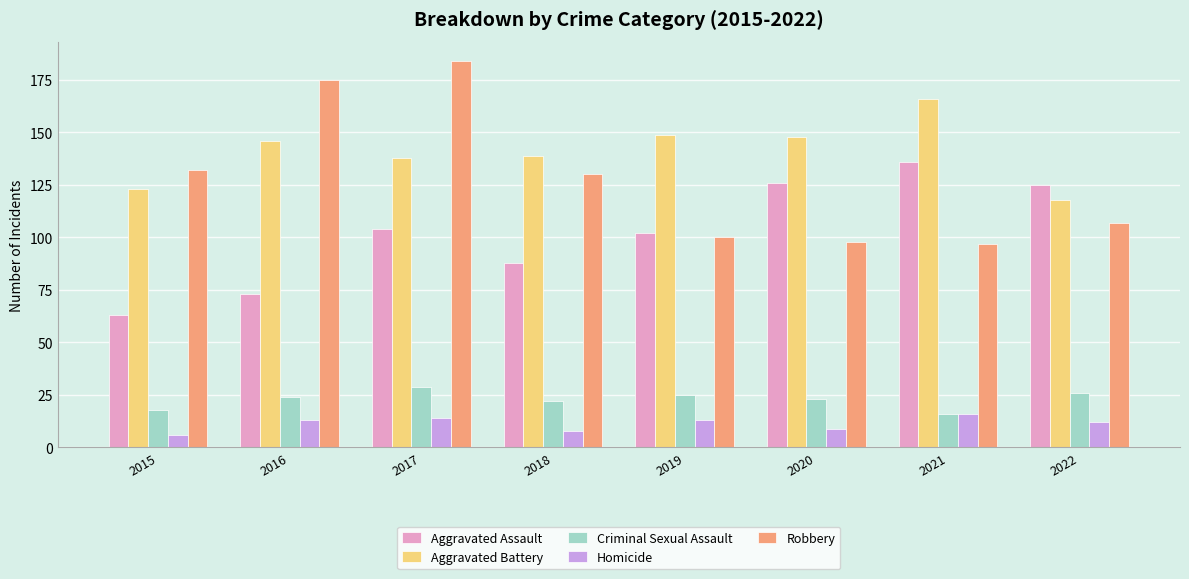

What is the total value across all series at 2020?

404